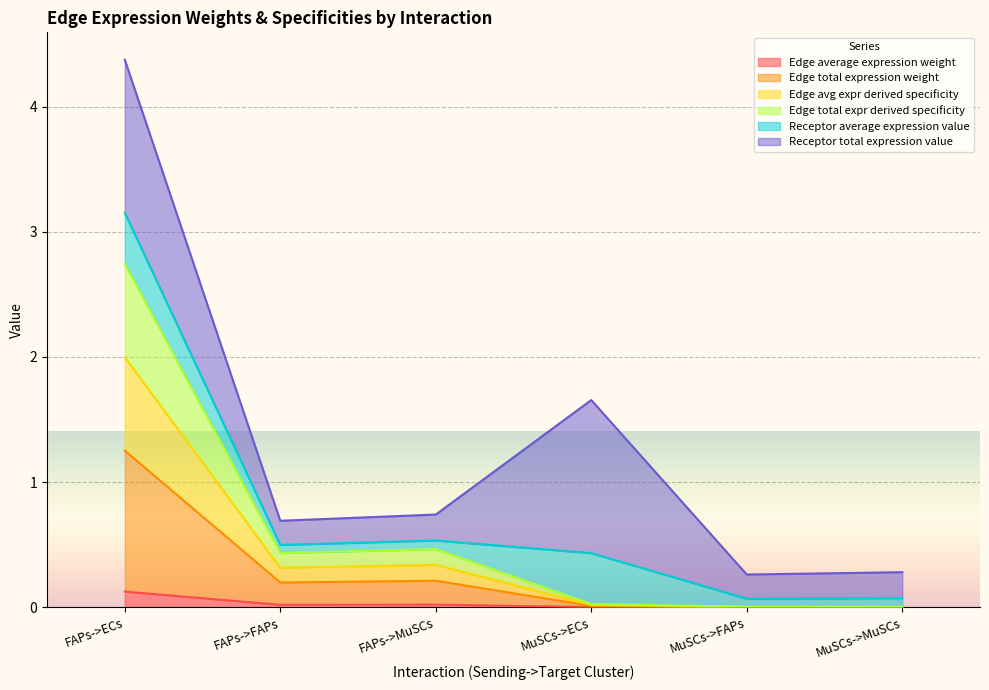

The value of Edge total expr derived specificity at FAPs->FAPs is 0.8. True or false?

False